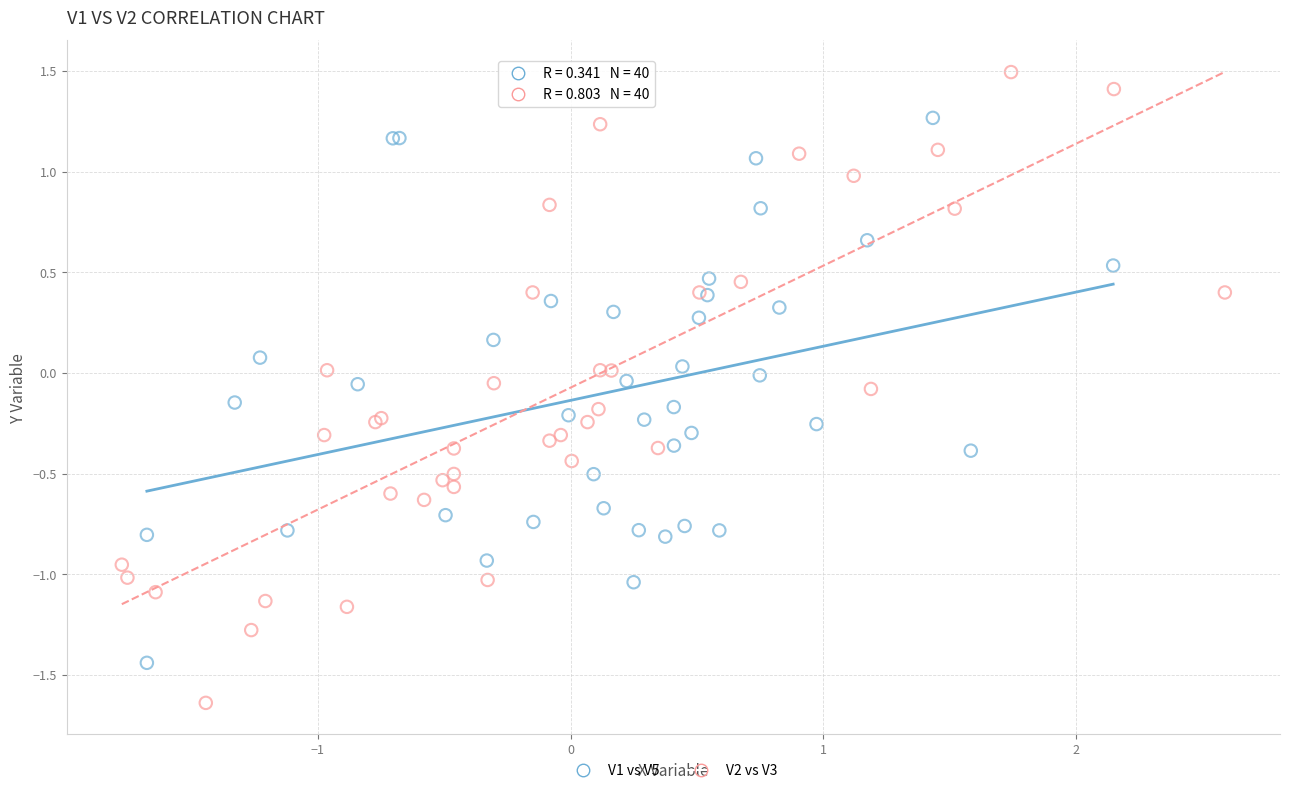

Which series contains the highest Y value?

V2 vs V3